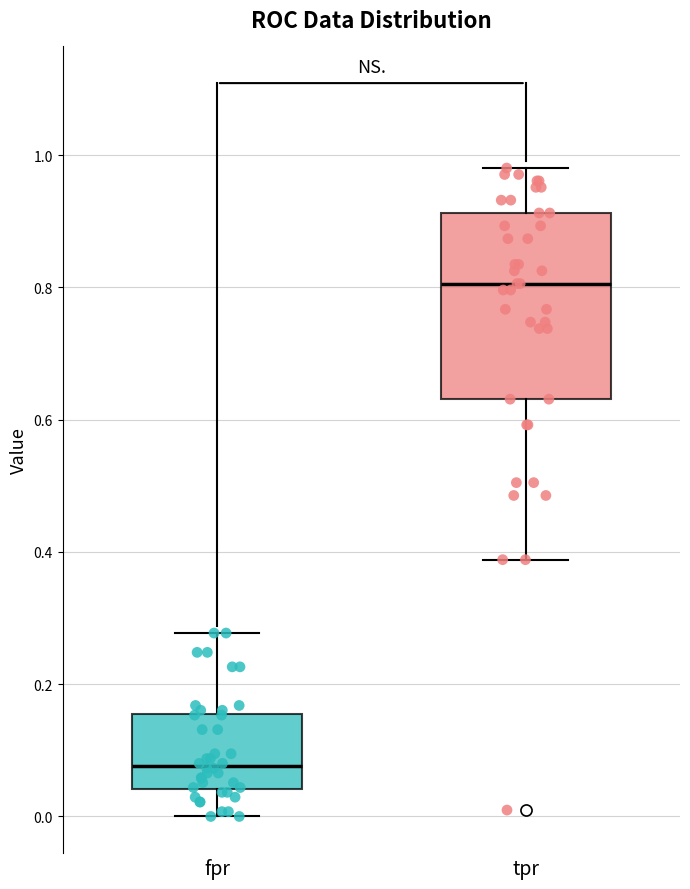

Which box is the tallest, from its lower edge to its upper edge?

tpr